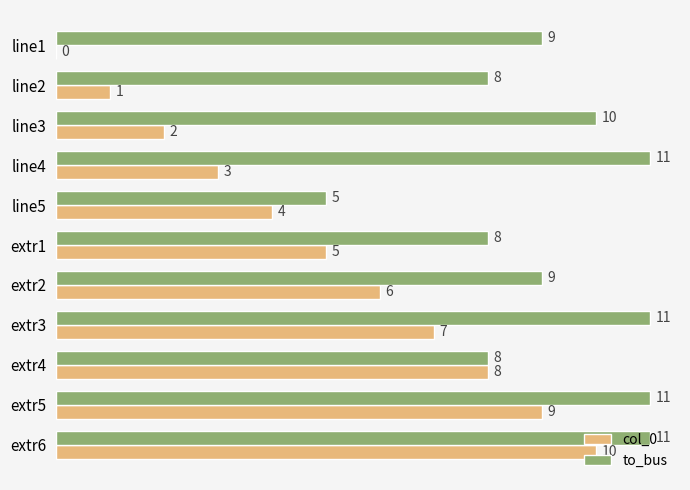

What is the maximum value for to_bus?

11